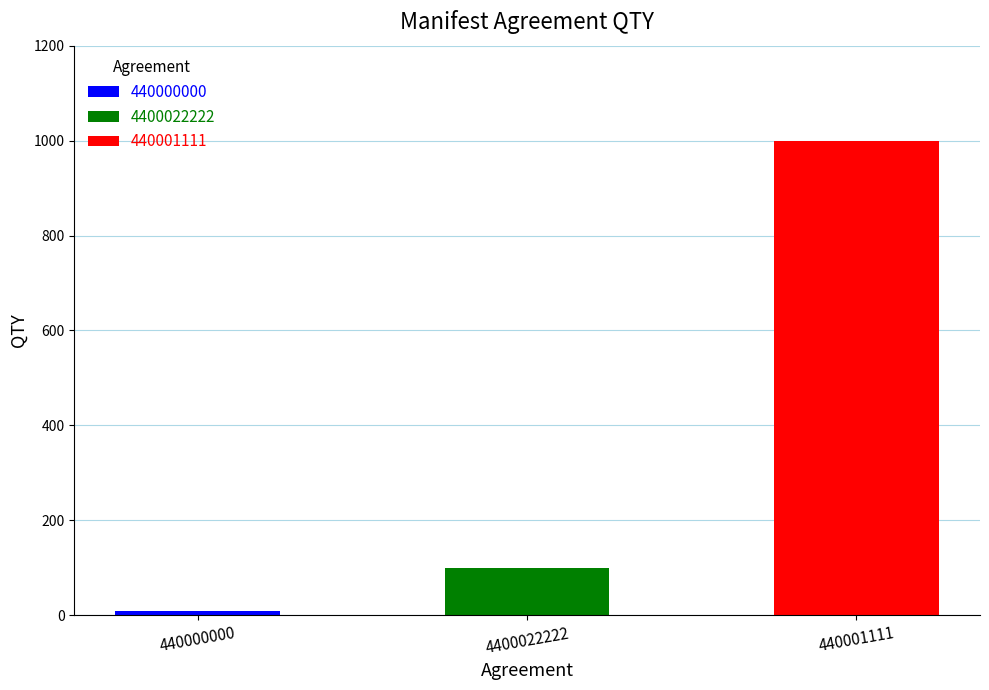

What is the ratio of the value at 4400022222 to the value at 440001111?

0.1